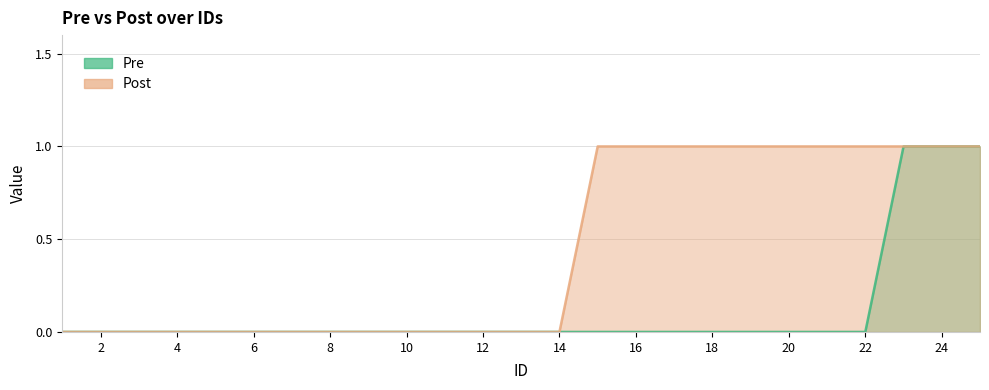

What is the total value across all series at 18?

1